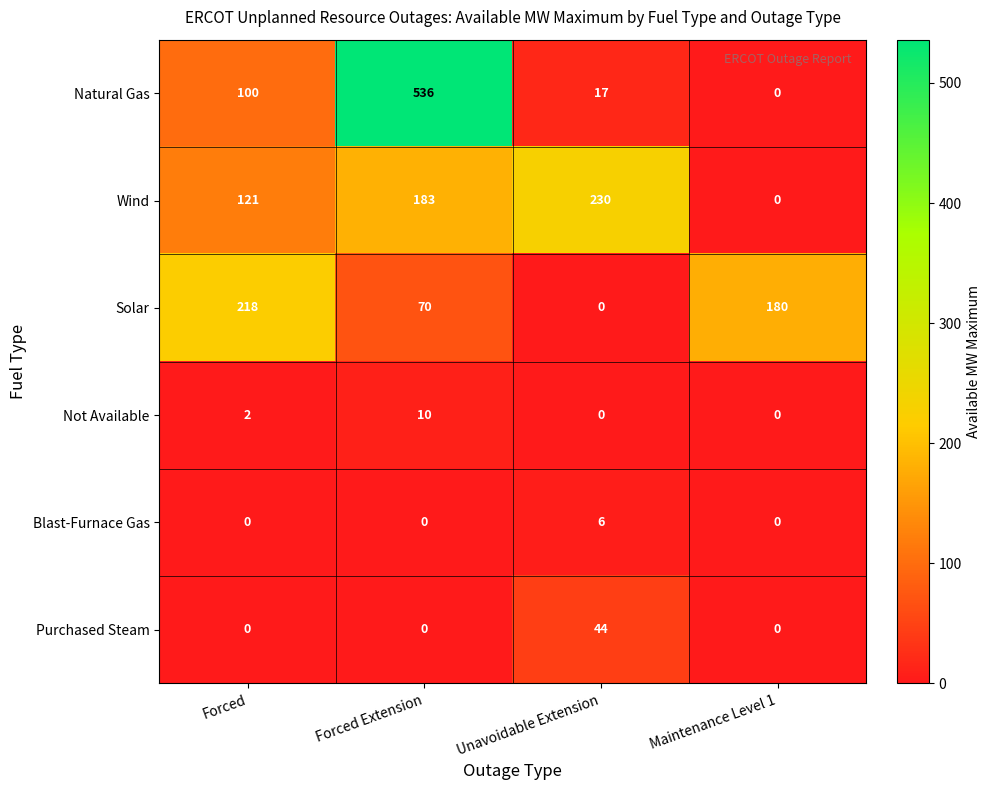

Reading left to right, extract all data points from this chart.

Natural Gas: 100	536	17	0
Wind: 121	183	230	0
Solar: 218	70	0	180
Not Available: 2	10	0	0
Blast-Furnace Gas: 0	0	6	0
Purchased Steam: 0	0	44	0